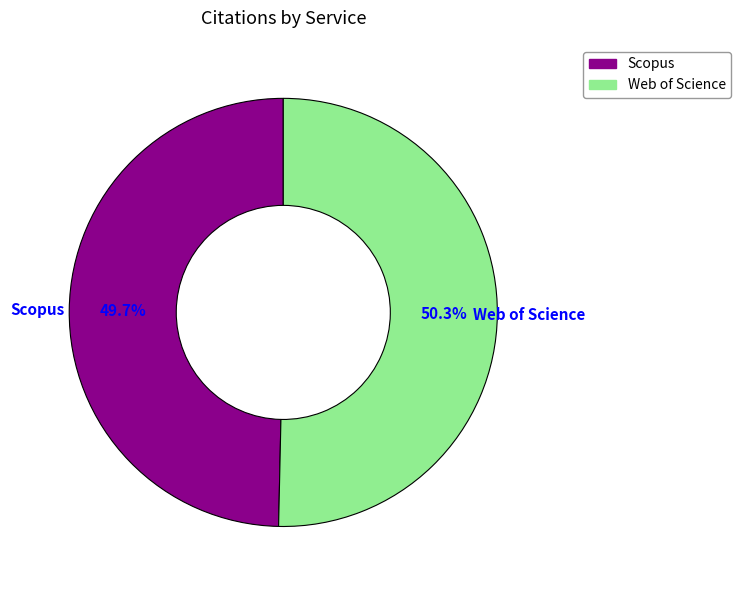

The Scopus slice represents 50% of the pie. True or false?

True